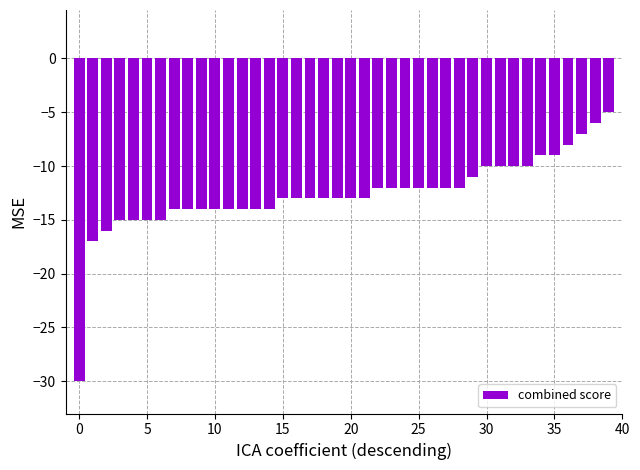

What is the maximum value shown in the chart?

-5